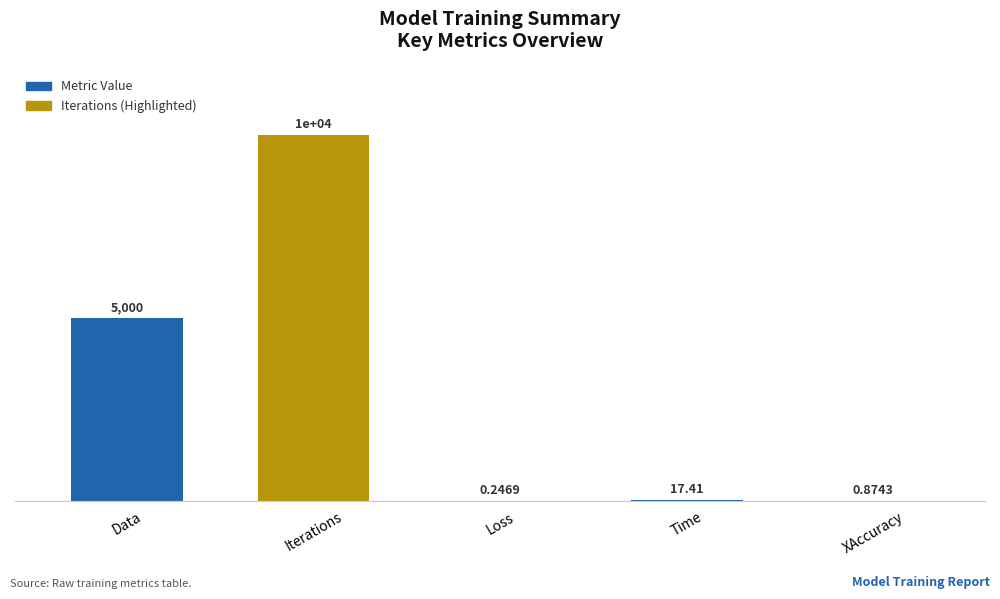

Which has a higher value, Loss or XAccuracy?

XAccuracy